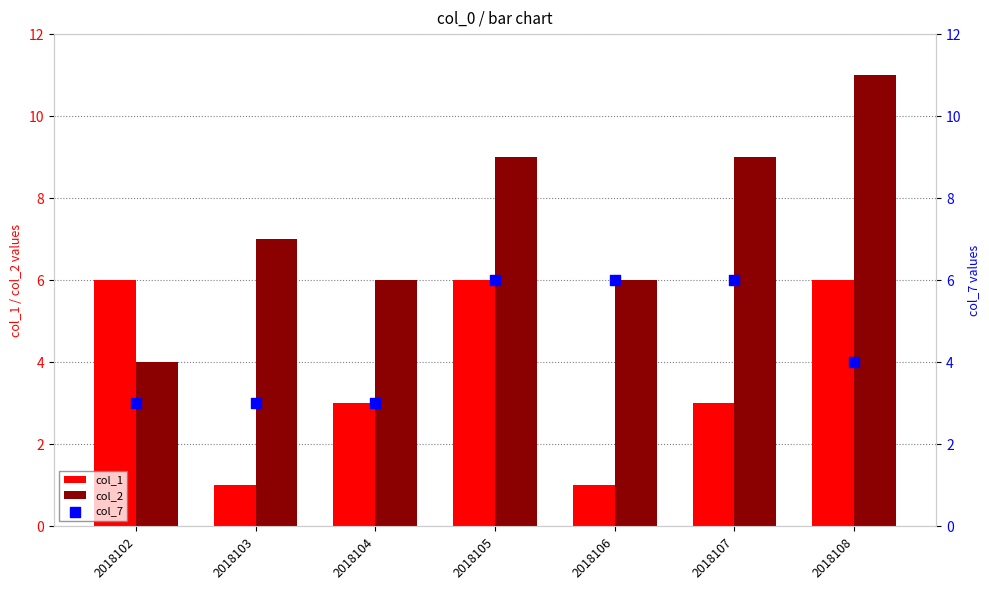

At how many categories does at least one series exceed 4?

7